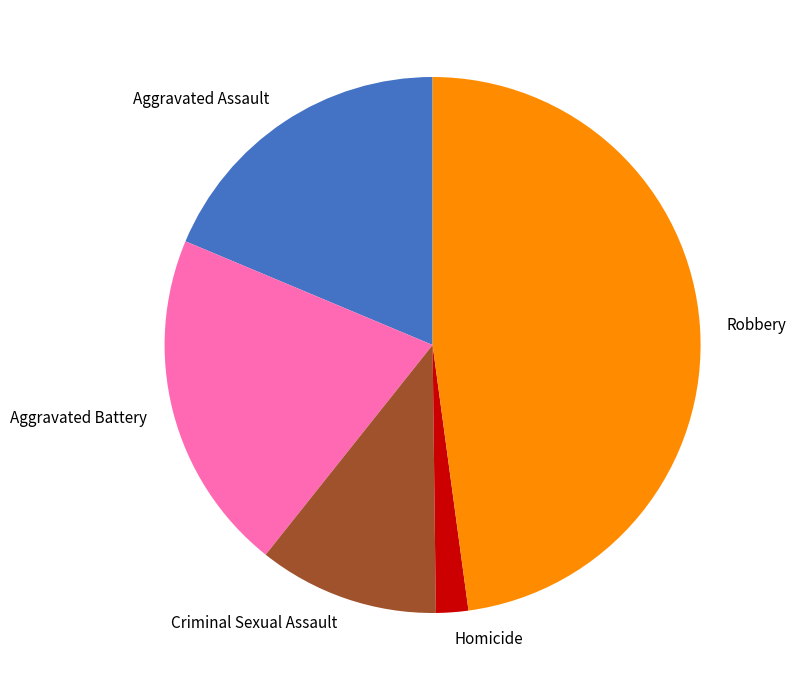

Is the sum of Criminal Sexual Assault and Homicide greater than half?

No